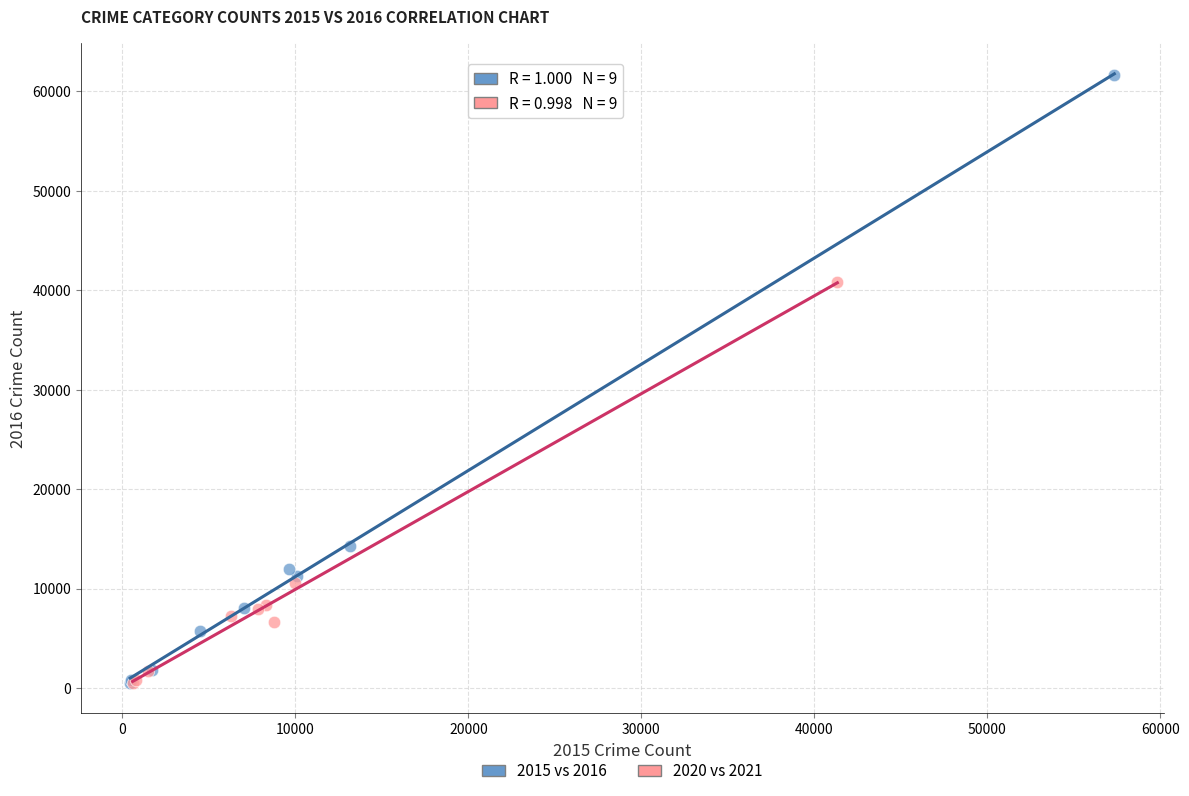

Which series reaches the maximum Y coordinate?

2015 vs 2016